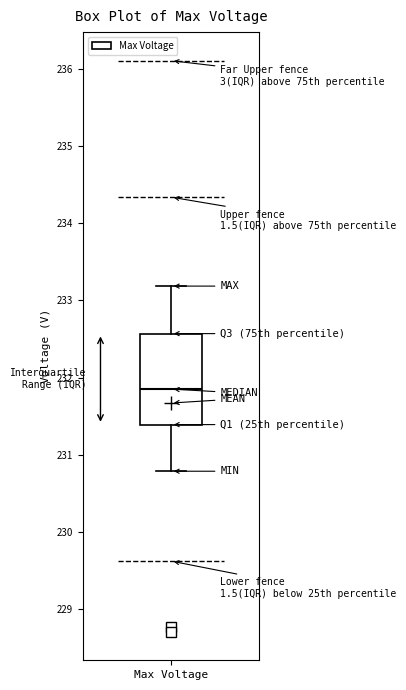

Where does the upper whisker of the box for Max Voltage end on the y-axis? The values are not printed on the chart, so give them approximately, as read against the axis.

233.2